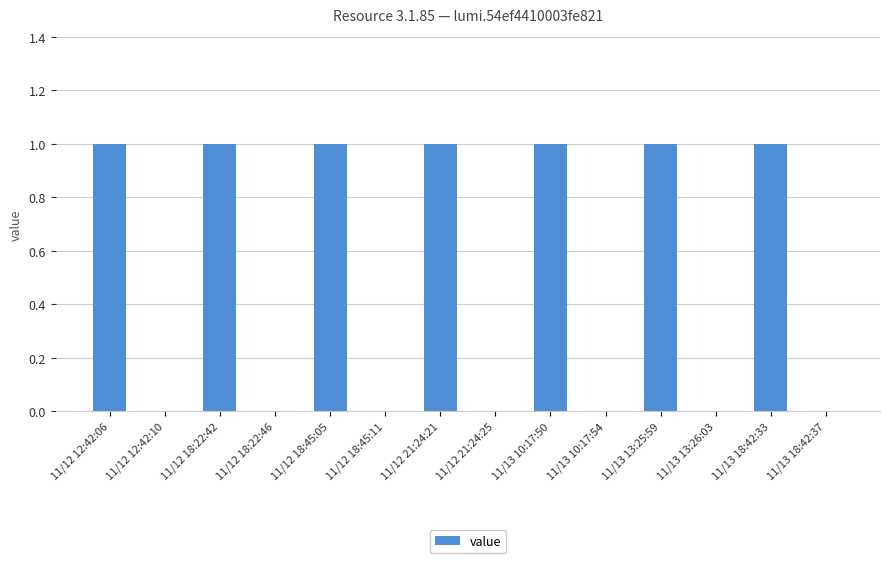

Reading left to right, extract all data points from this chart.

11/12 12:42:06=1	11/12 12:42:10=0	11/12 18:22:42=1	11/12 18:22:46=0	11/12 18:45:05=1	11/12 18:45:11=0	11/12 21:24:21=1	11/12 21:24:25=0	11/13 10:17:50=1	11/13 10:17:54=0	11/13 13:25:59=1	11/13 13:26:03=0	11/13 18:42:33=1	11/13 18:42:37=0